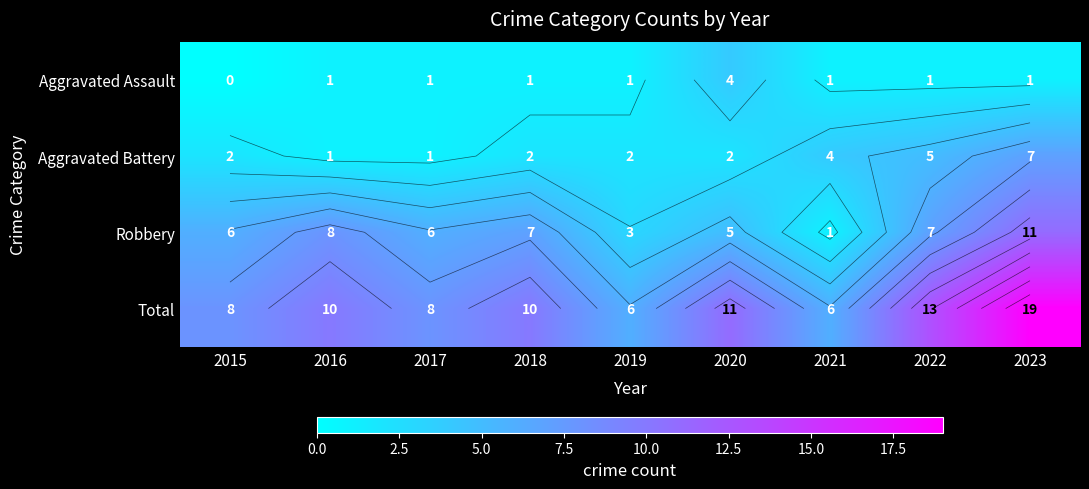

List the series in order of their overall mean, highest first.

Total, Robbery, Aggravated Battery, Aggravated Assault